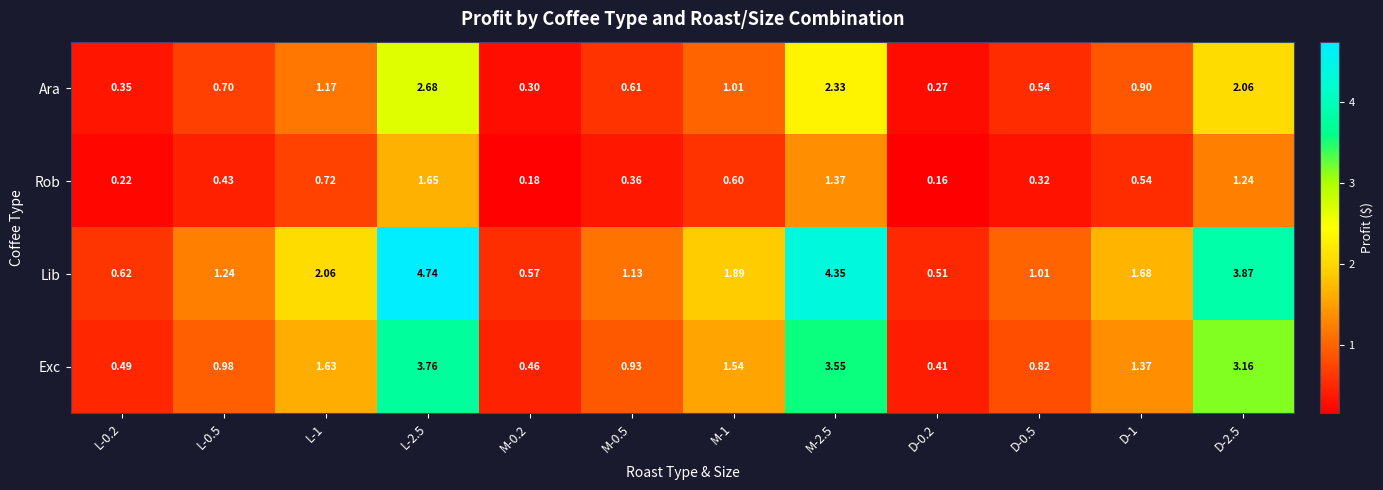

At which category is the sum across all series the highest?

L-2.5